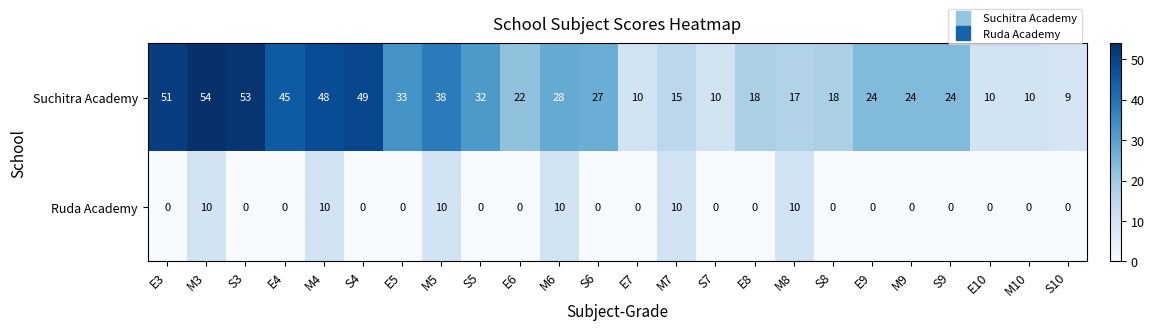

At how many categories does at least one series exceed 42?

6